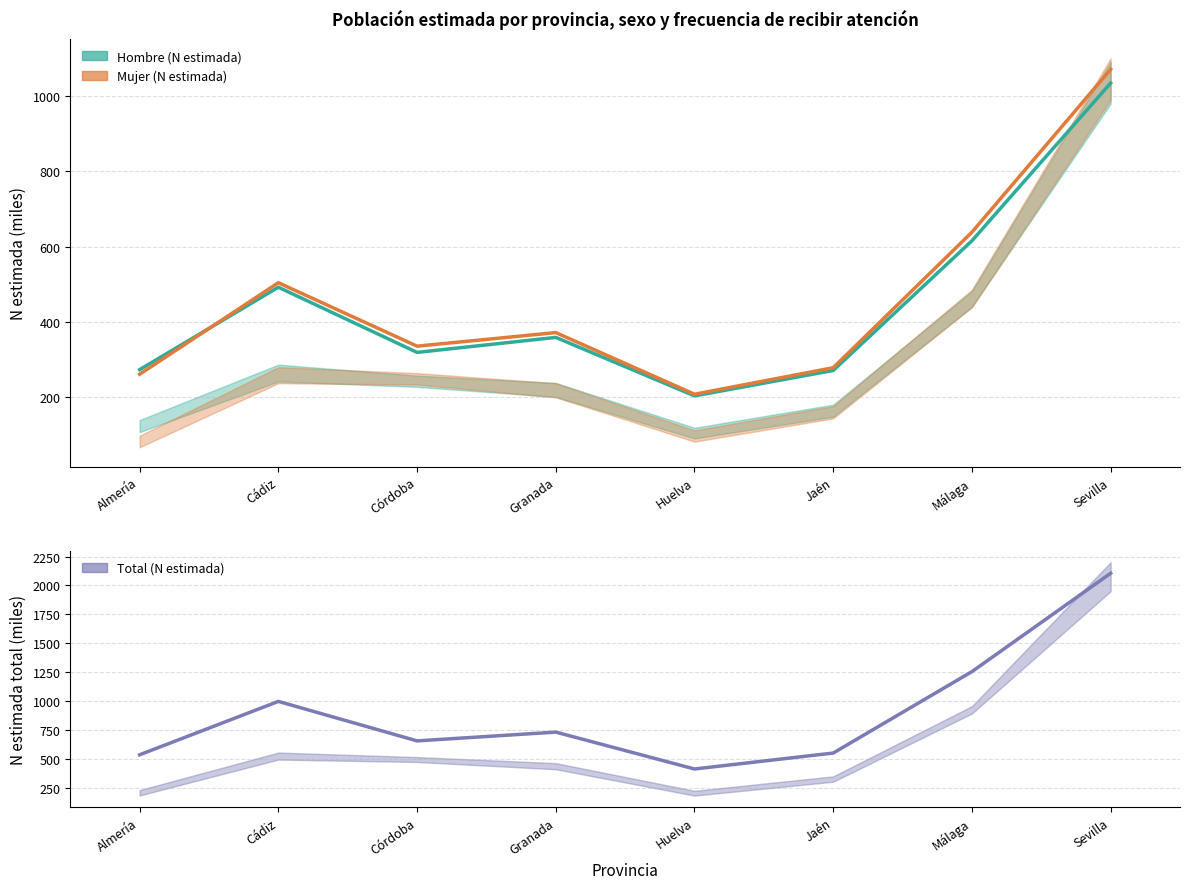

Which has a higher value, Jaén or Granada?

Granada